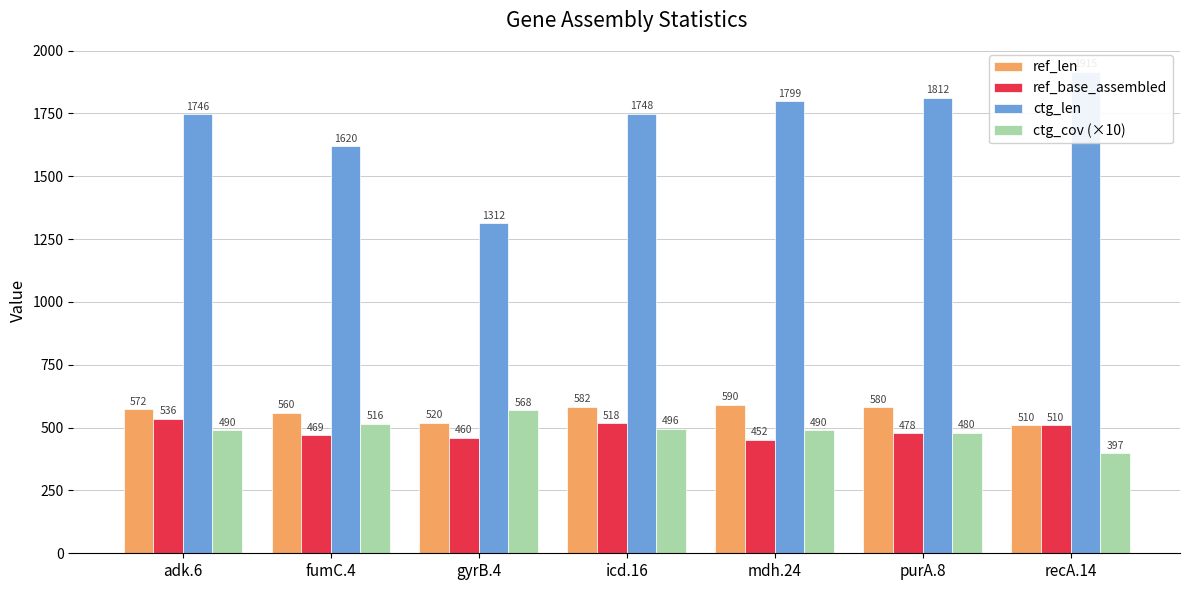

Is it true that ref_base_assembled equals 518 at icd.16?

True